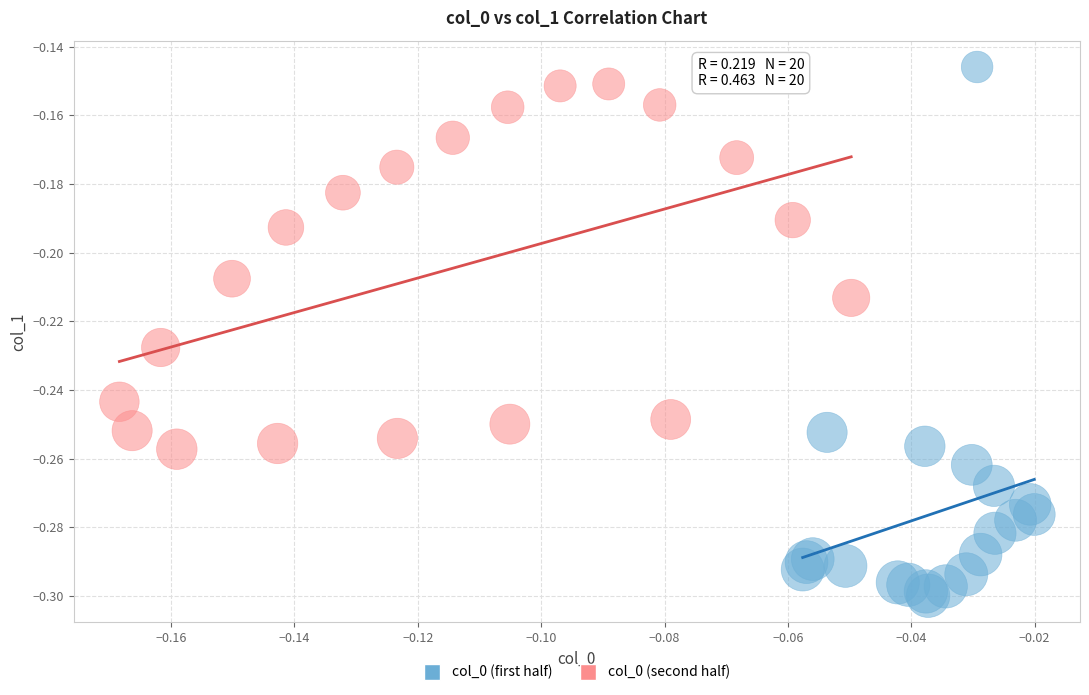

Which series contains the lowest Y value?

col_0 (first half)